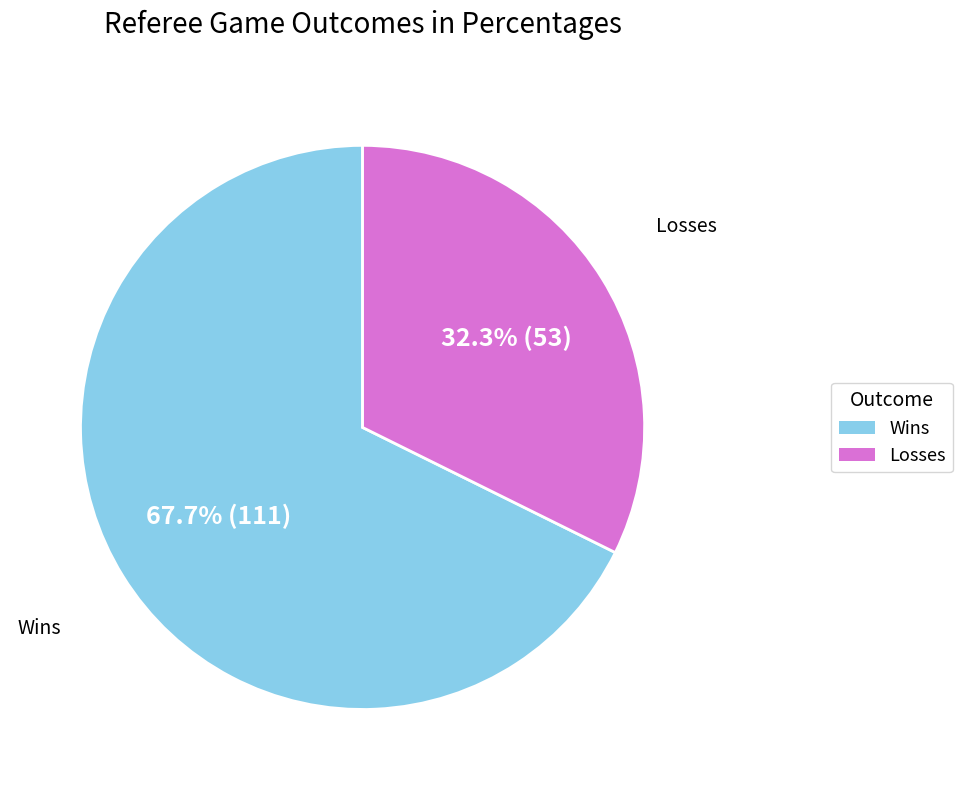

Is there a majority slice in this chart?

Yes